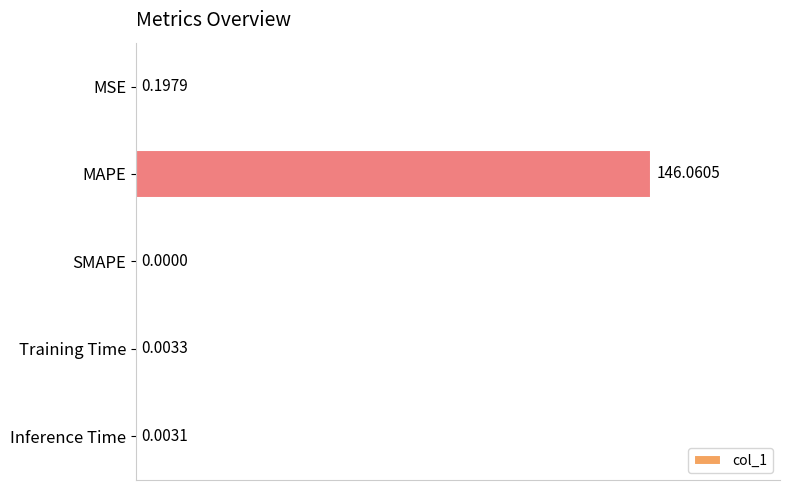

What is the sum of all values?

146.3